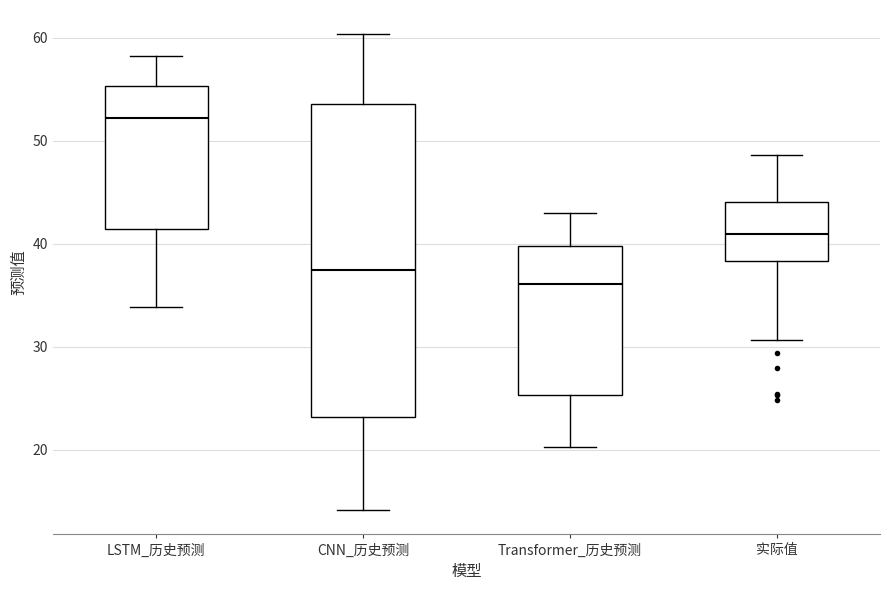

Which box has the highest median line?

LSTM_历史预测